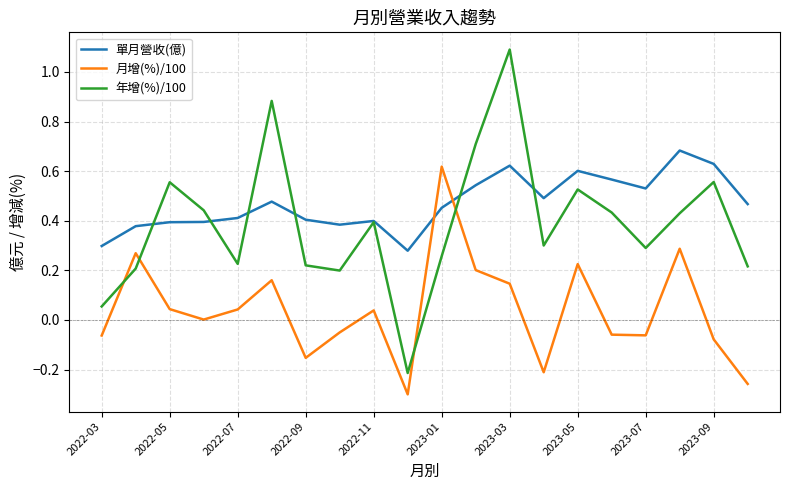

What is the highest value of the 年增(%)/100 series?

1.1